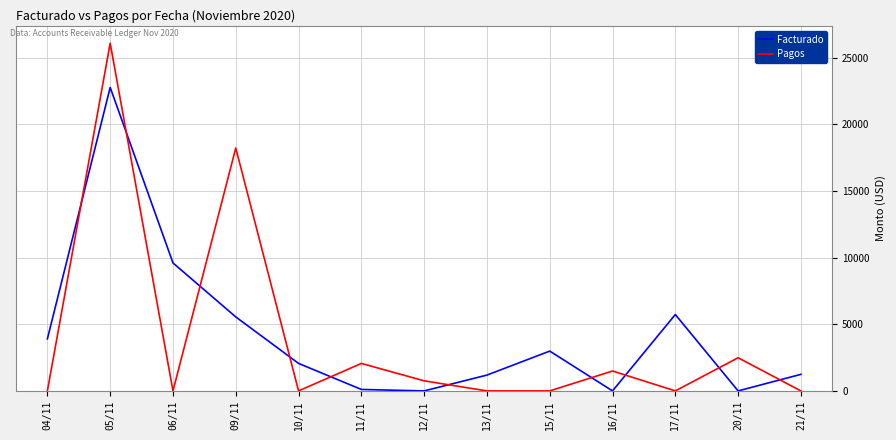

Which category has the highest value across all series?

05/11